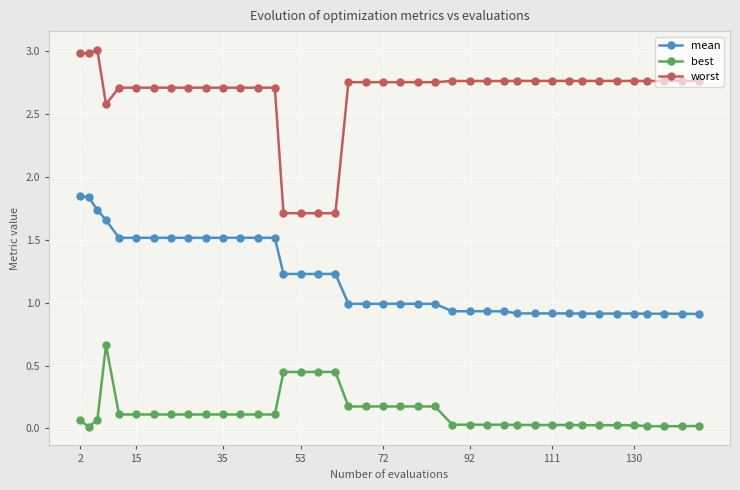

What is the value of the mean point at the 38th from the left?

0.9